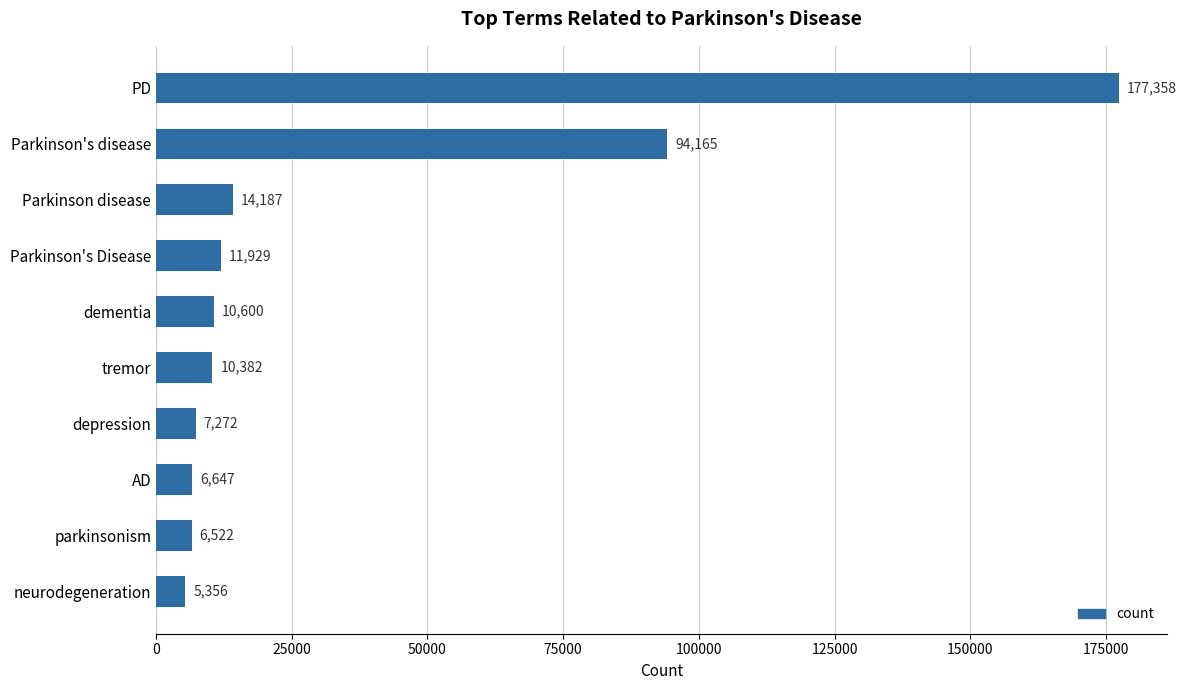

Count the number of categories in the chart.

10